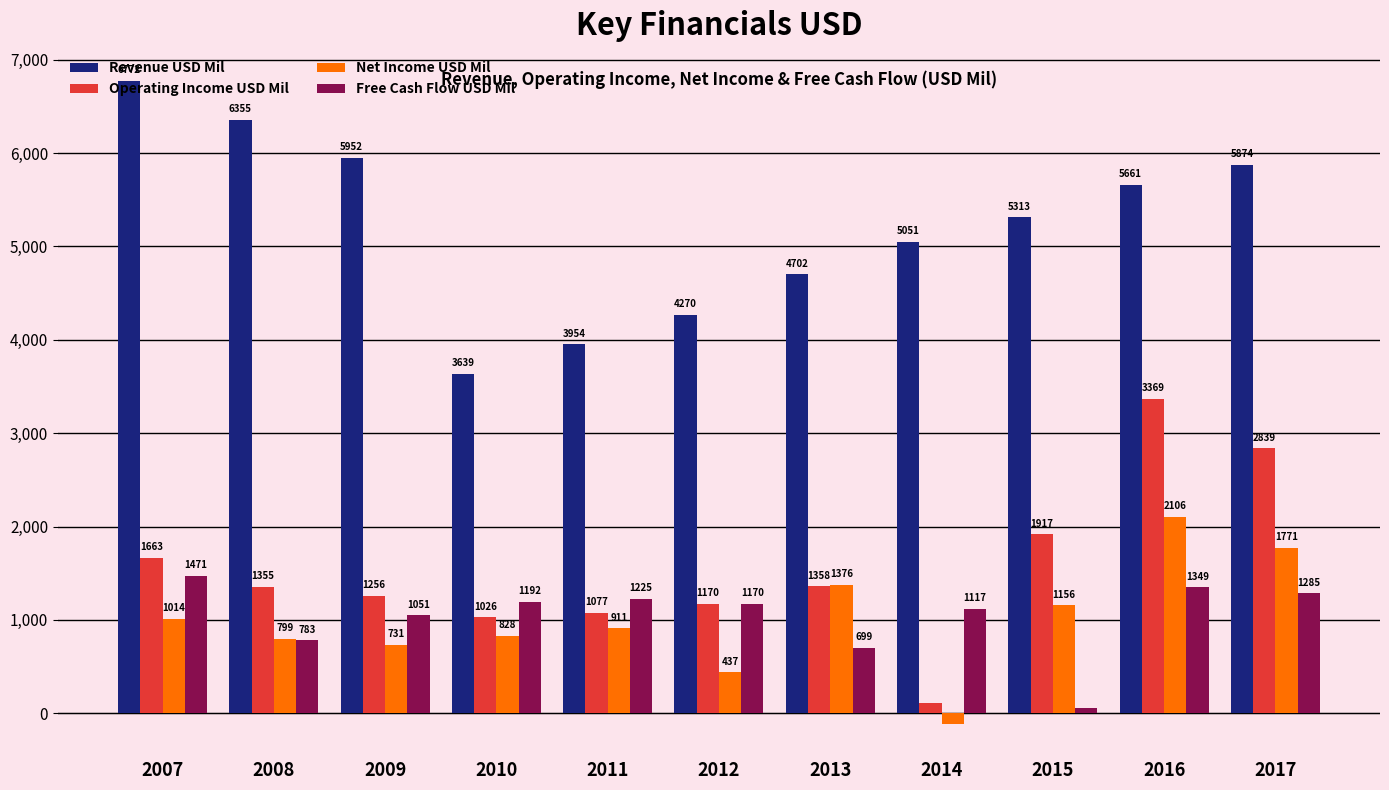

At which label does Operating Income USD Mil first exceed 1355?

2007